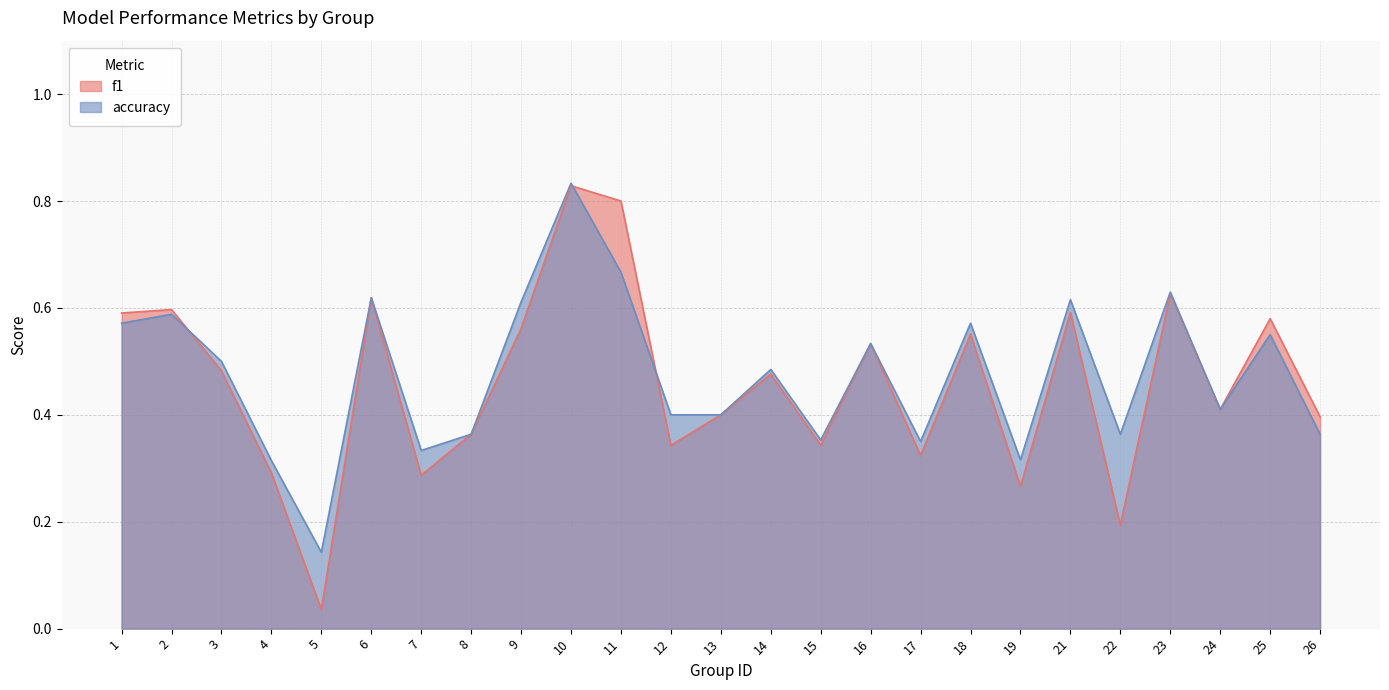

What is the greatest value displayed?

0.8